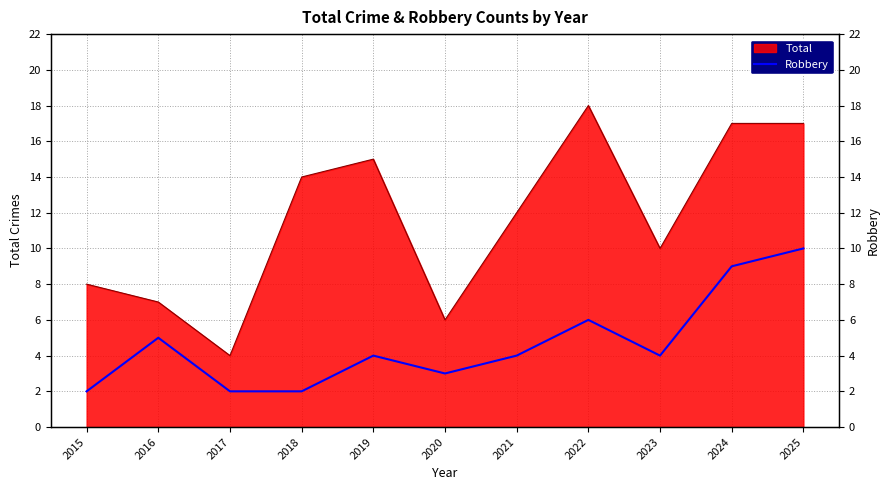

The value at 2019 is 2. True or false?

False